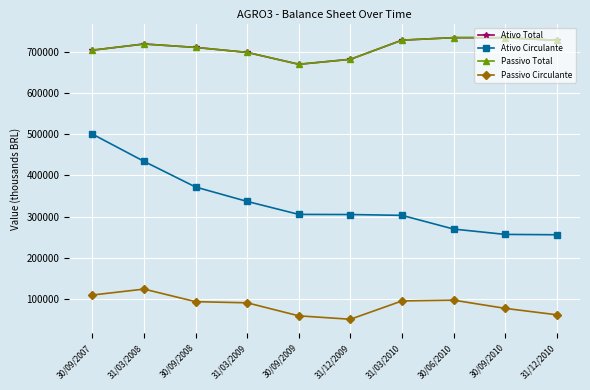

At which label does Ativo Circulante reach its minimum?

31/12/2010